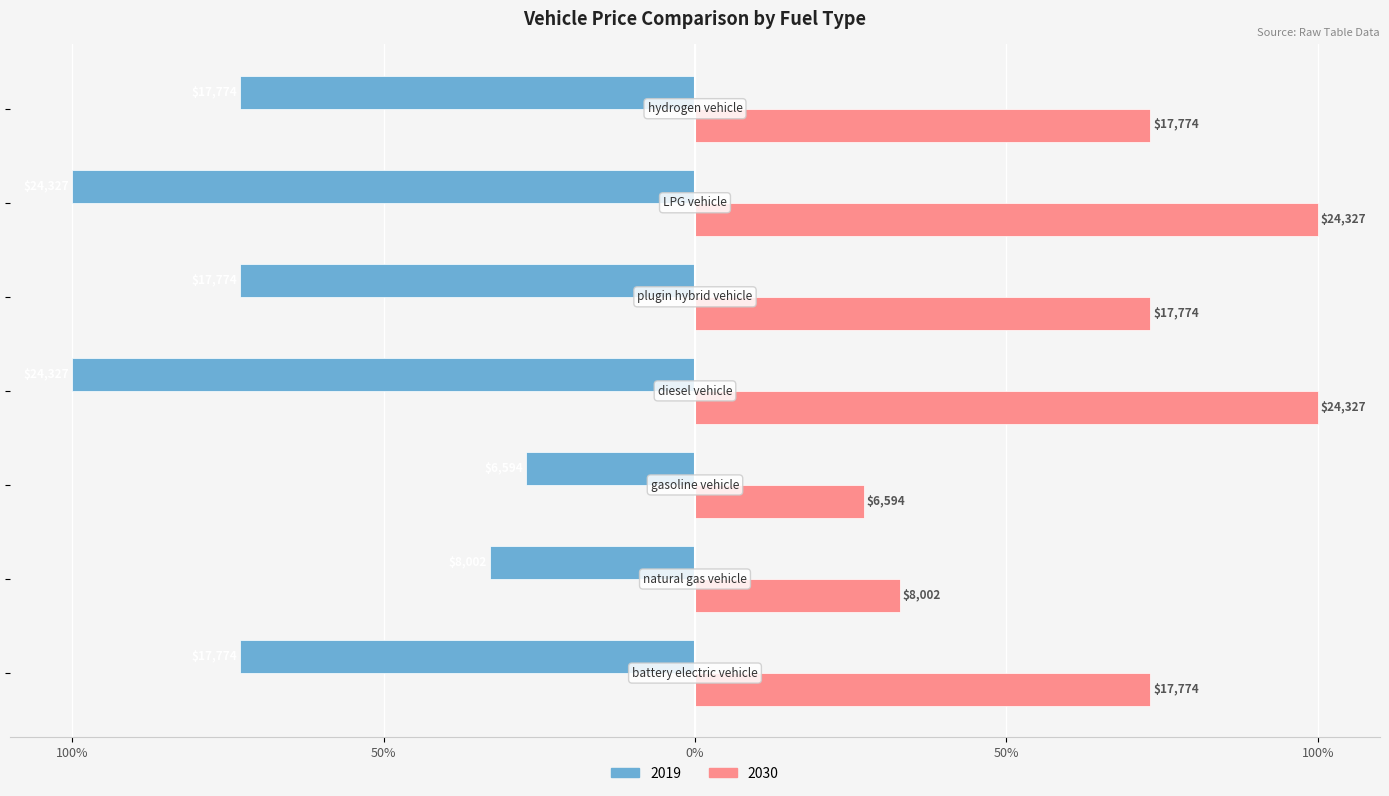

What is the sum of all 2030 values?

479.2